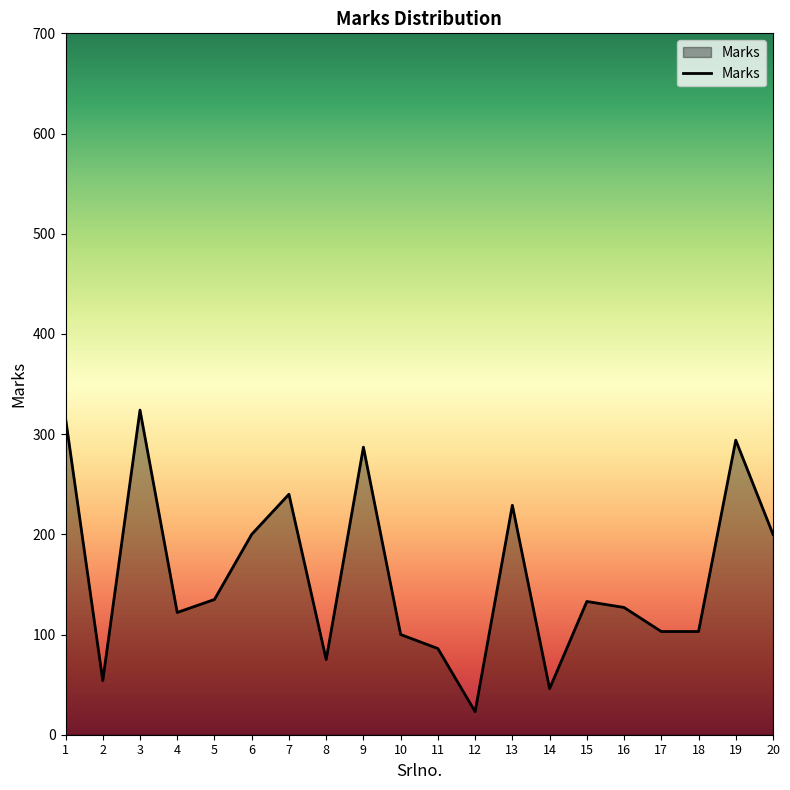

What is the smallest value displayed?

23